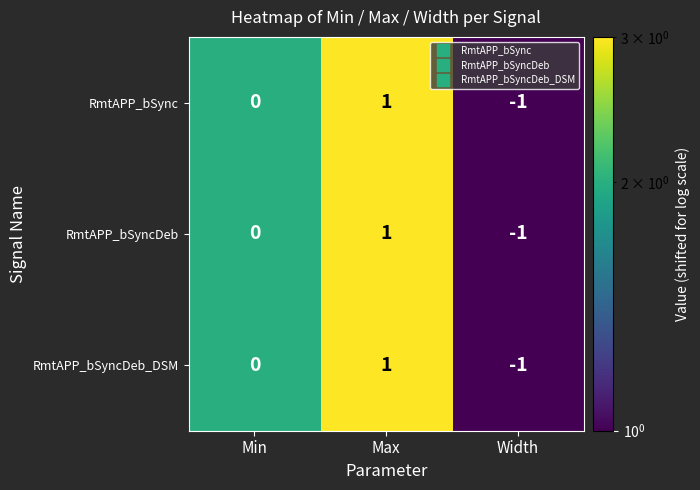

The RmtAPP_bSyncDeb series shows -1 at Min. True or false?

False